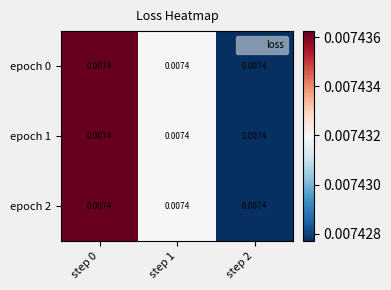

Is the value of epoch 1 at step 0 greater than the value of epoch 0 at step 2?

Yes